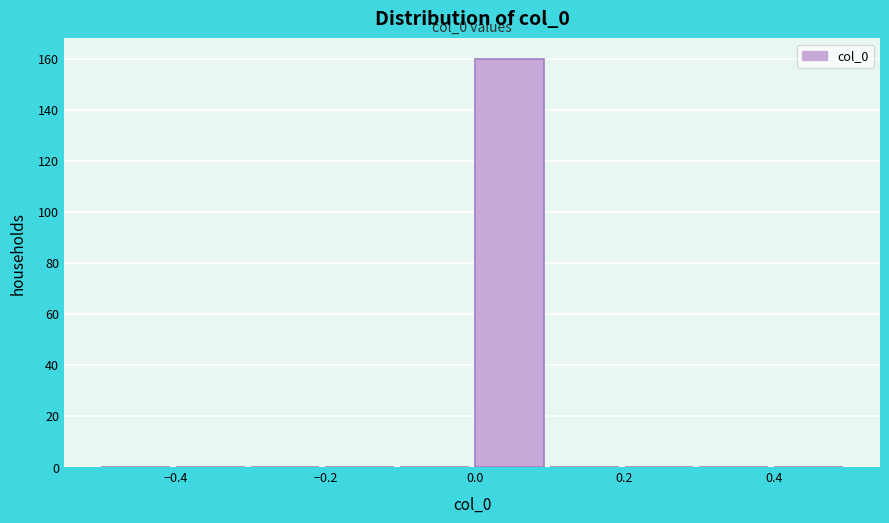

Which range on the x-axis has the tallest bar?

0.0 to 0.1